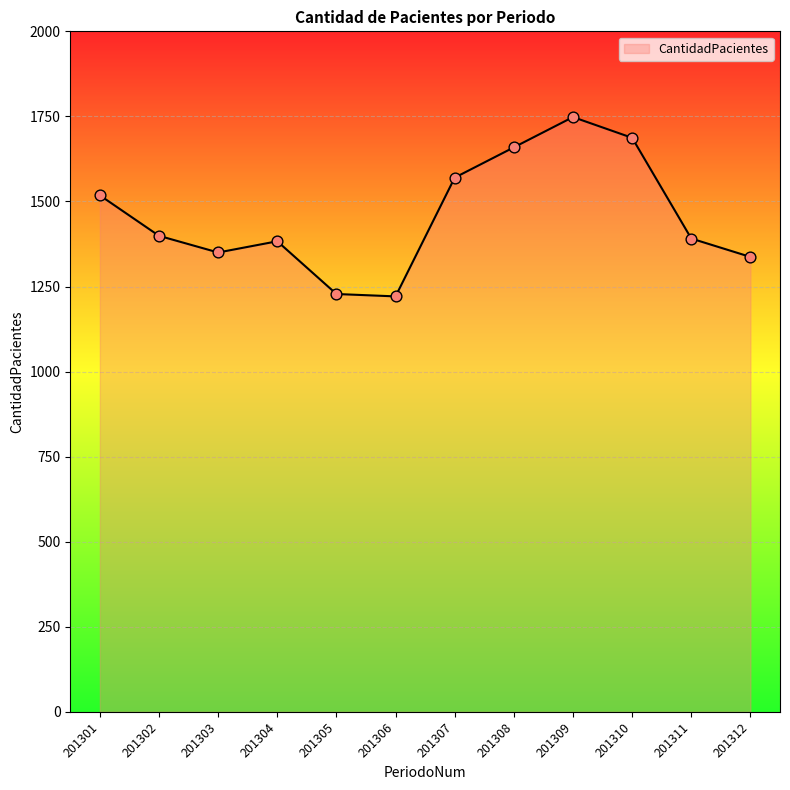

Between 201311 and 201303, which is larger?

201311